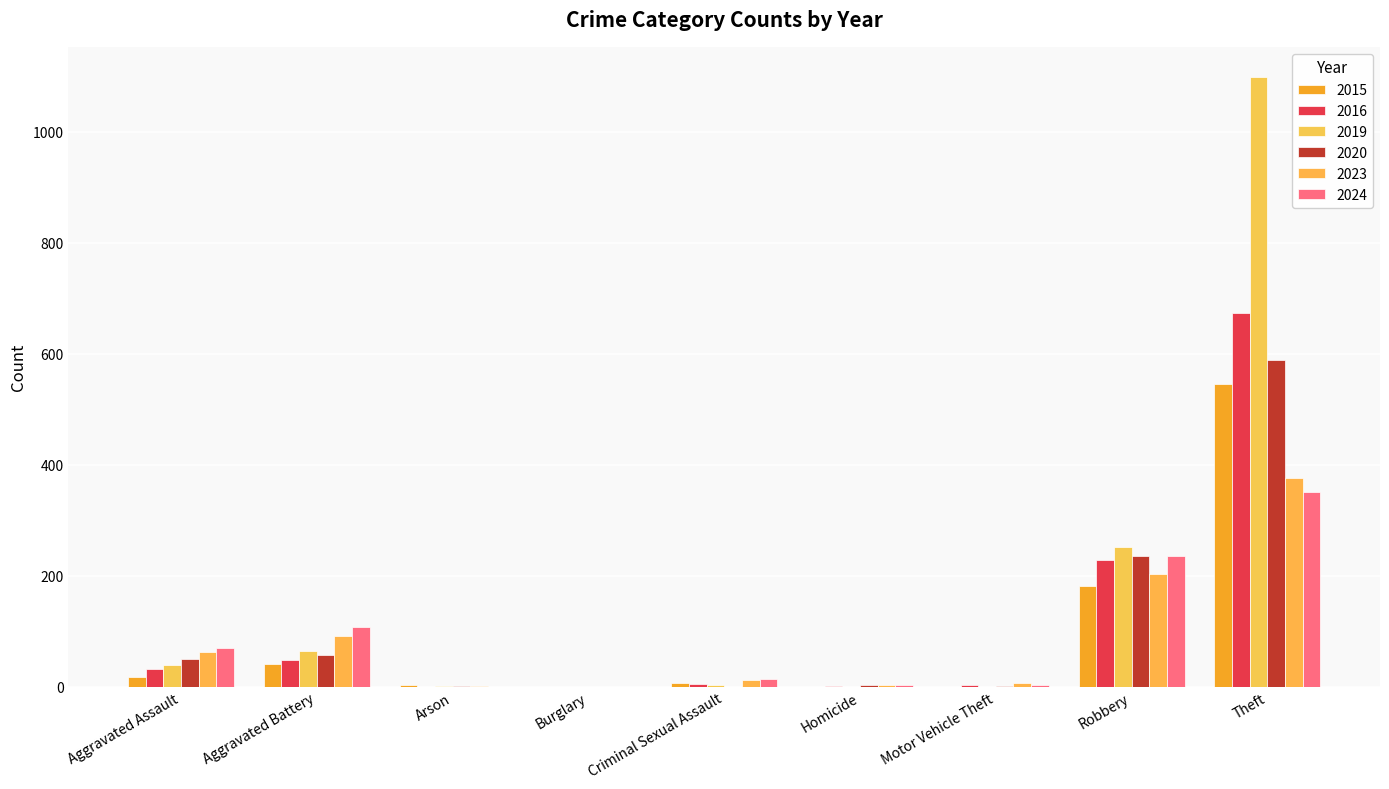

How many groups of bars are there?

9